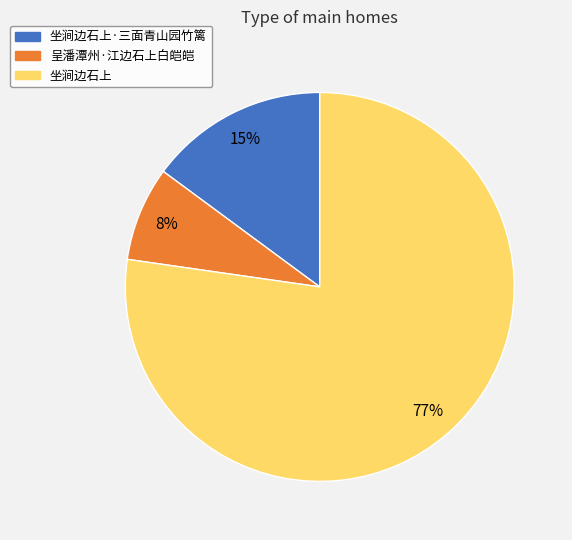

Rank the categories by value from highest to lowest.

坐涧边石上, 坐涧边石上·三面青山园竹篱, 呈潘潭州·江边石上白皑皑